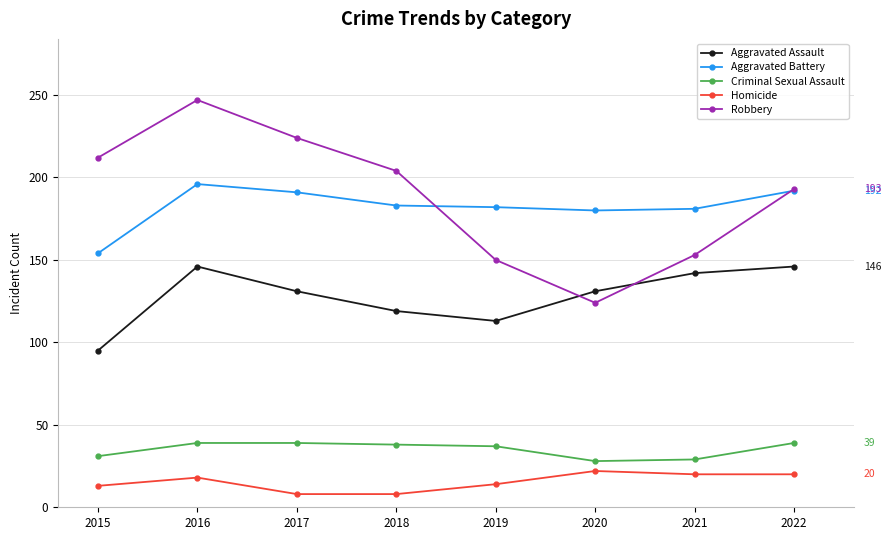

At how many categories does at least one series exceed 153?

8